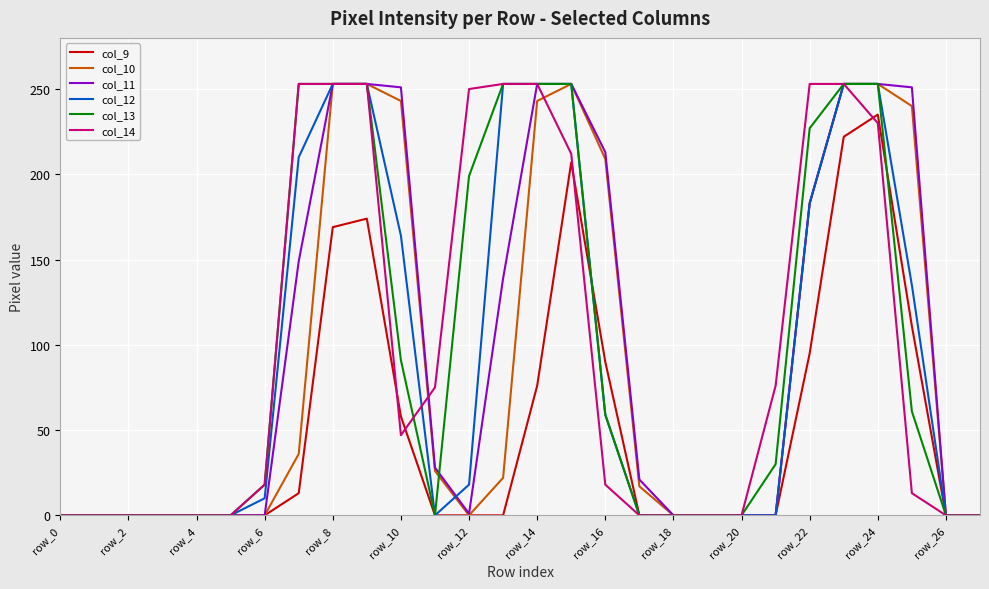

What is the greatest value displayed?

253